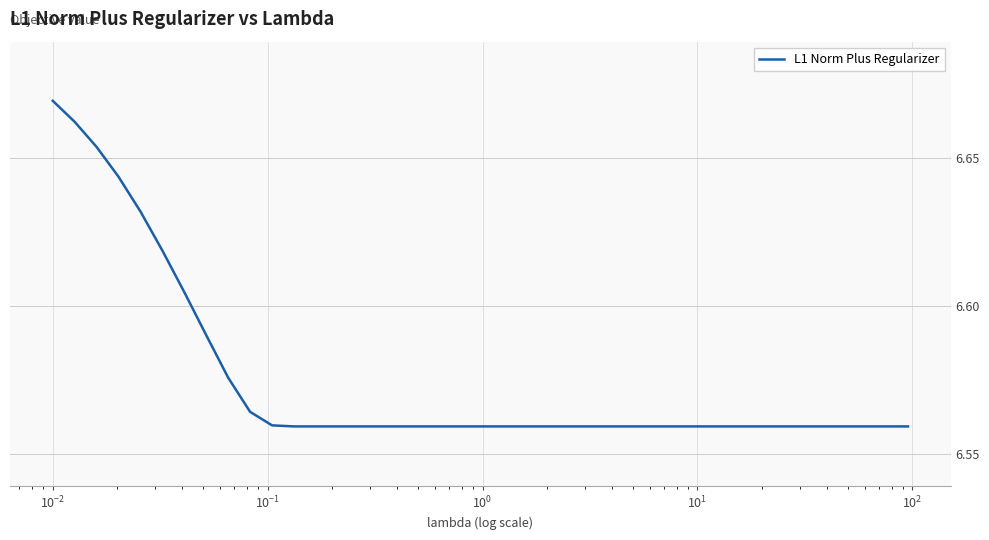

What is the minimum value shown in the chart?

6.6